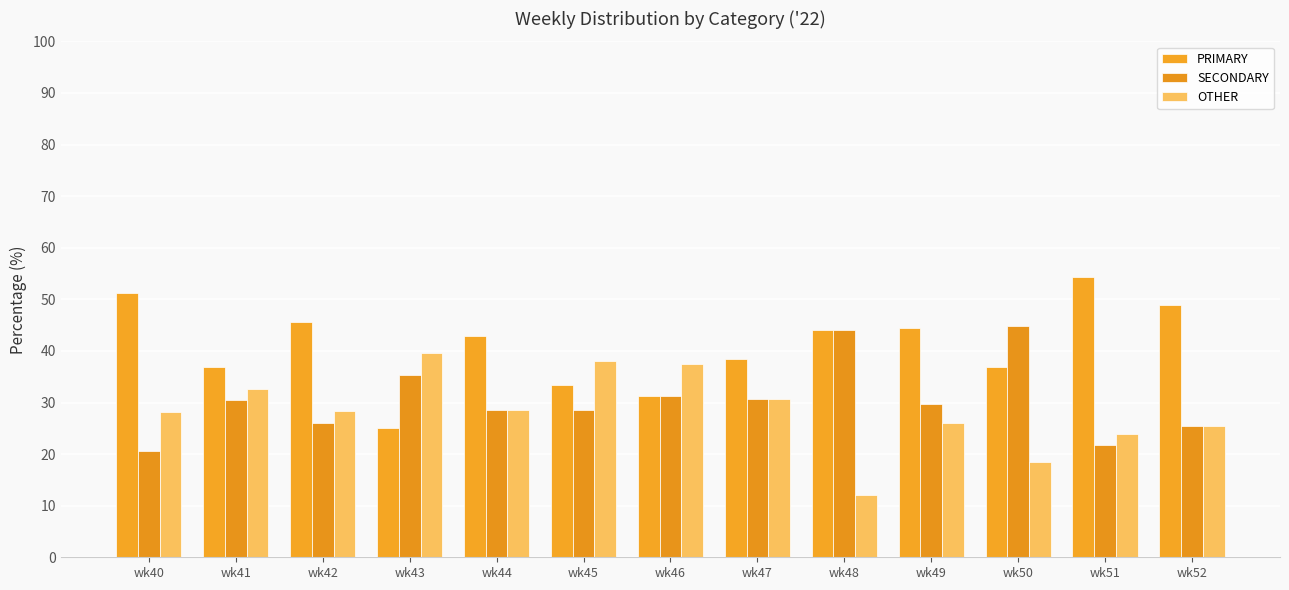

Where is PRIMARY nearest to the value 39?

wk47